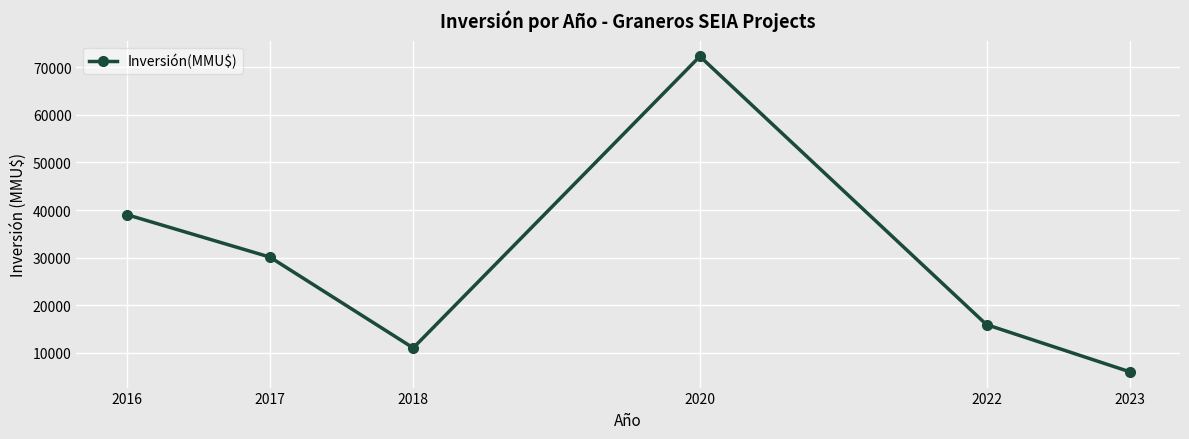

Which category has the highest value across all series?

2020